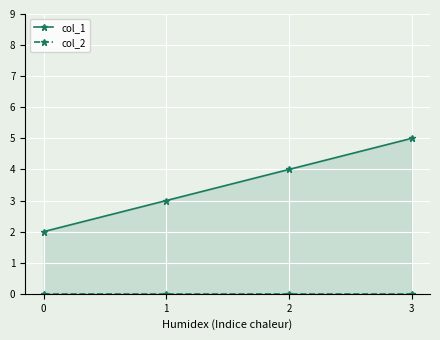

What is the value of the col_1 point at the 2nd from the left?

3